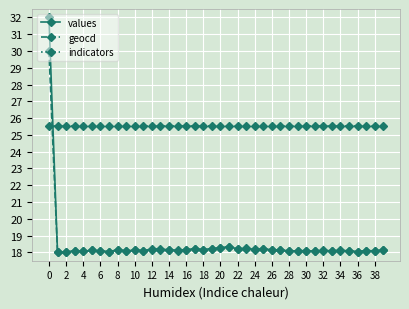

At how many categories does at least one series exceed 23?

40